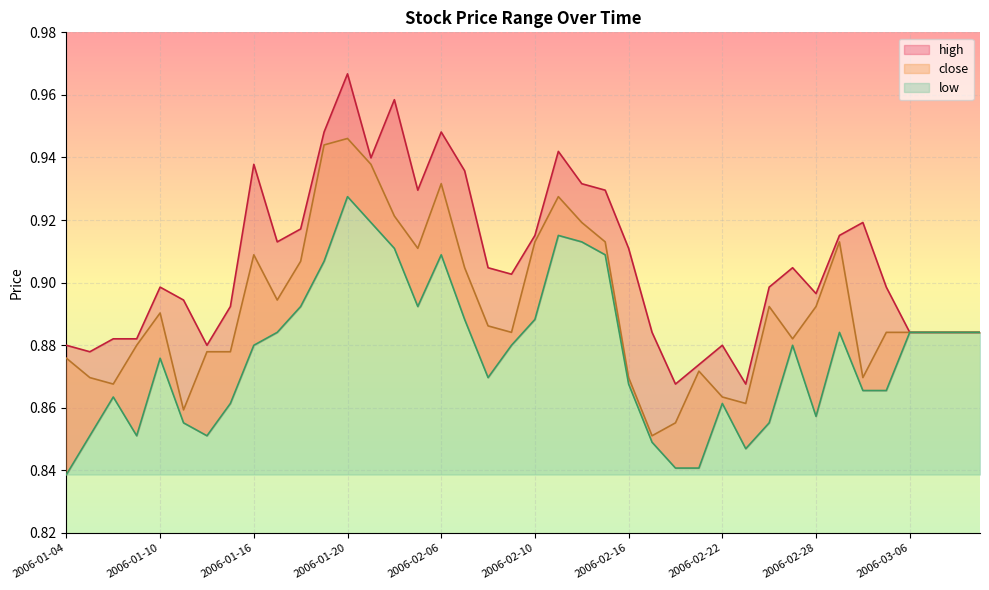

Rank the categories by high value from lowest to highest.

2006-02-20, 2006-02-23, 2006-02-21, 2006-01-05, 2006-01-04, 2006-01-12, 2006-02-22, 2006-01-06, 2006-01-09, 2006-02-17, 2006-03-06, 2006-03-07, 2006-03-08, 2006-03-09, 2006-01-13, 2006-01-11, 2006-02-28, 2006-01-10, 2006-02-24, 2006-03-03, 2006-02-09, 2006-02-08, 2006-02-27, 2006-02-16, 2006-01-17, 2006-02-10, 2006-03-01, 2006-01-18, 2006-03-02, 2006-01-25, 2006-02-15, 2006-02-14, 2006-02-07, 2006-01-16, 2006-01-23, 2006-02-13, 2006-01-19, 2006-02-06, 2006-01-24, 2006-01-20